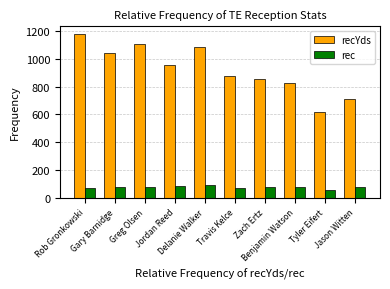

Between Zach Ertz and Benjamin Watson, which series saw the biggest shift?

recYds